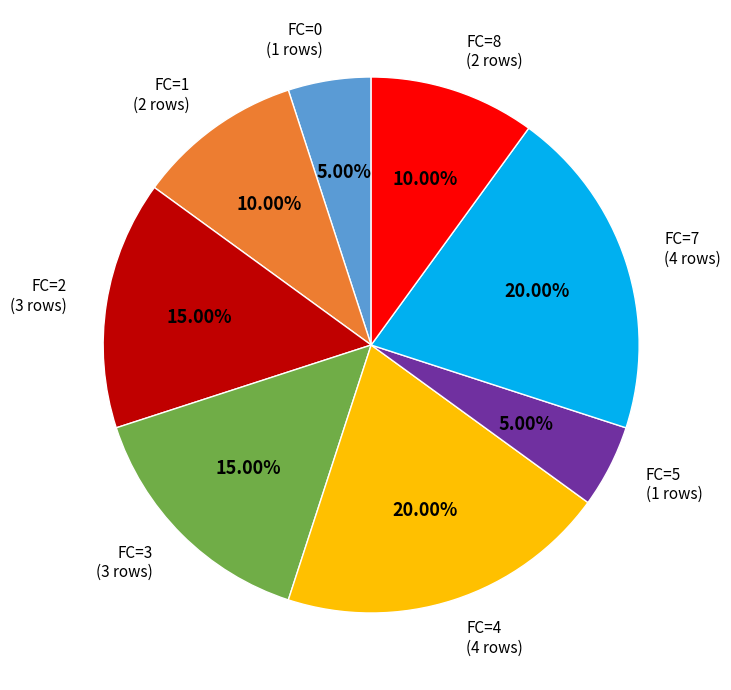

Does any single category account for the majority?

No